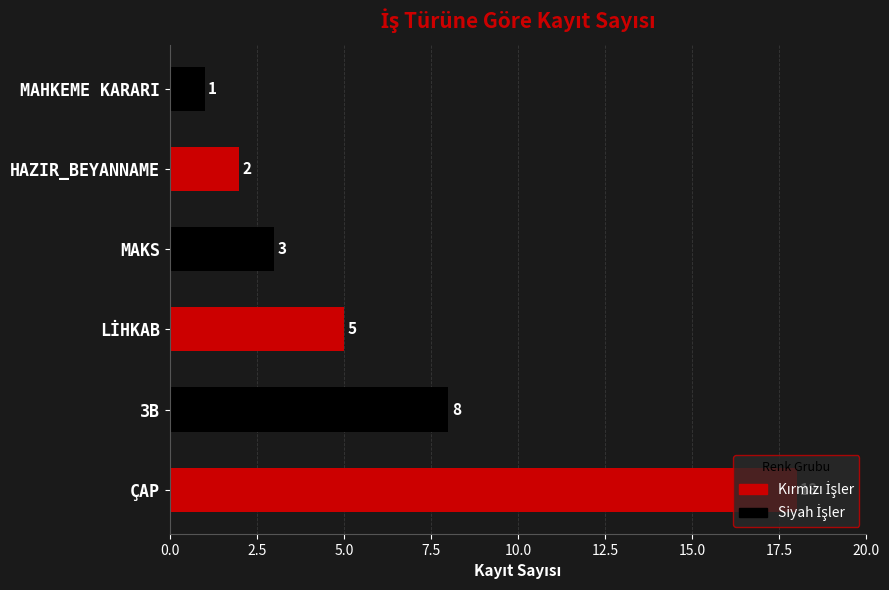

What is the difference between the maximum and minimum values?

17